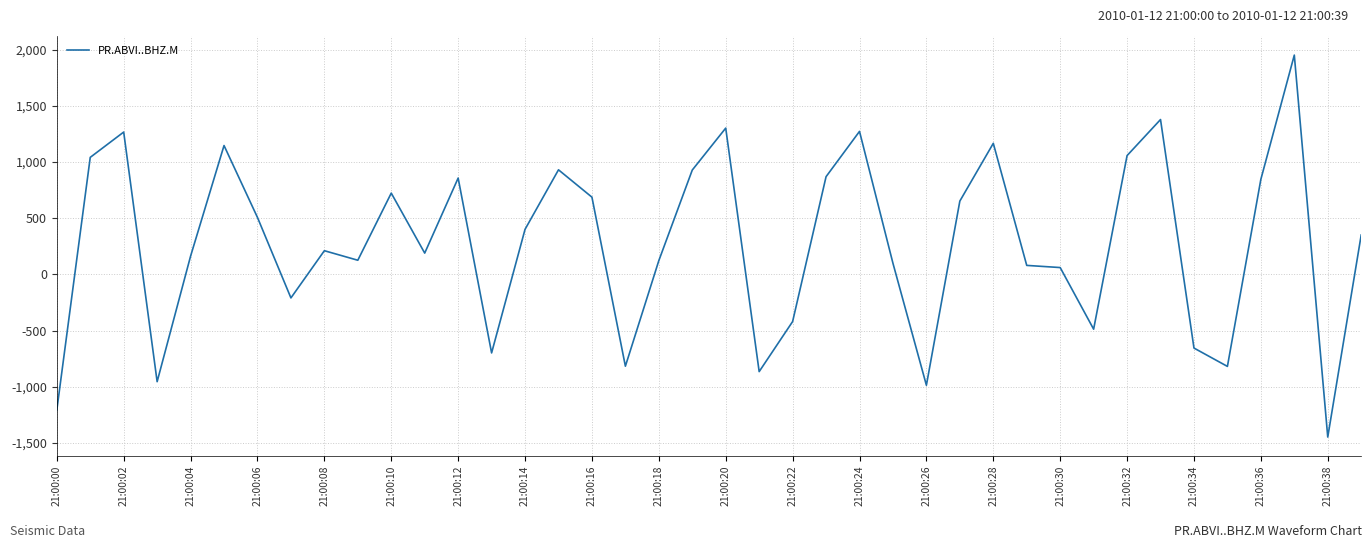

What is the greatest value displayed?

1952.0